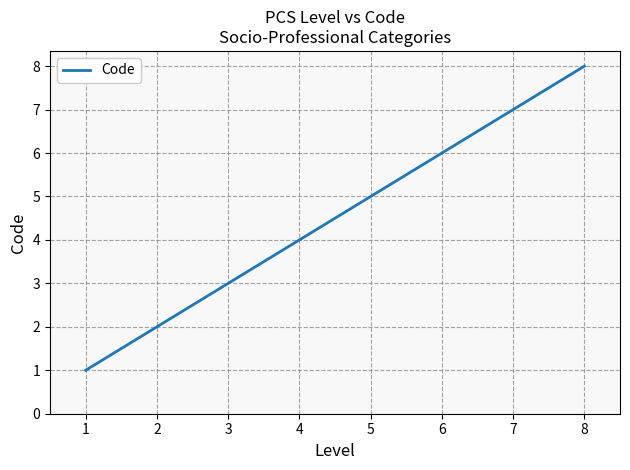

What is the ratio of the value at 8 to the value at 1?

8.0